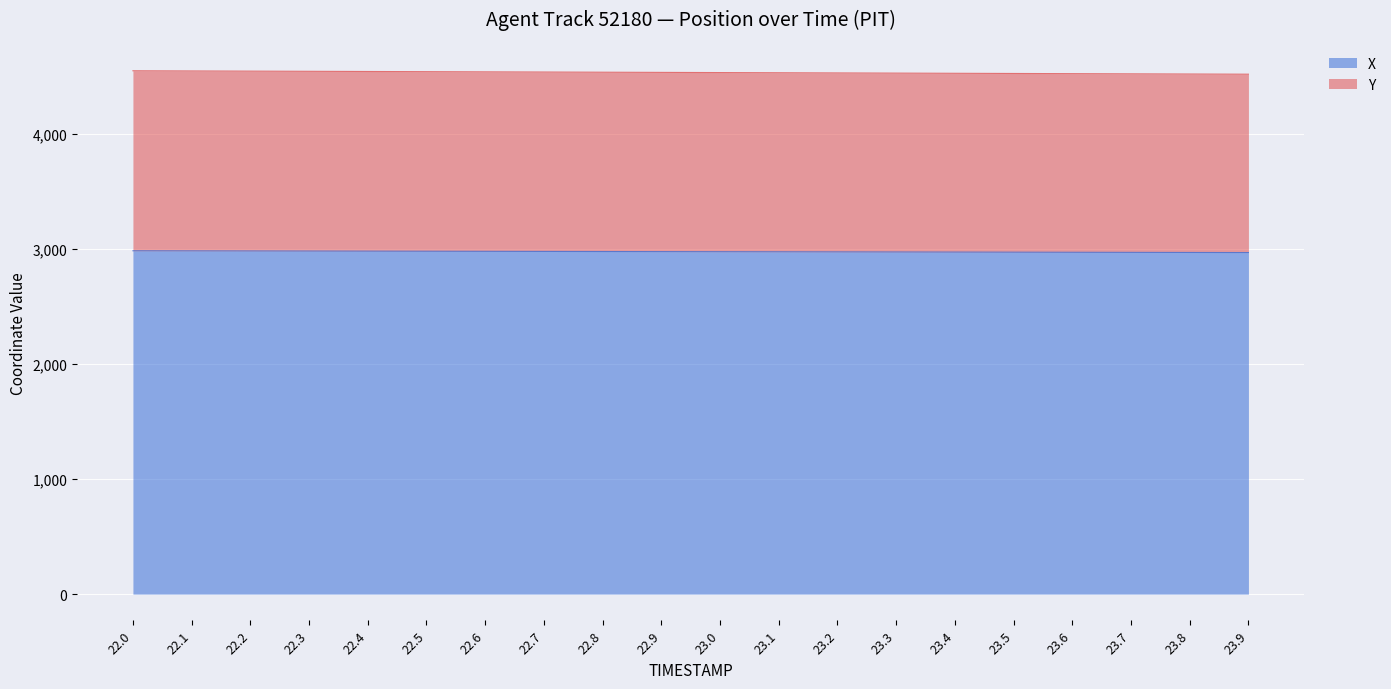

What is the lowest value of the X series?

2970.9